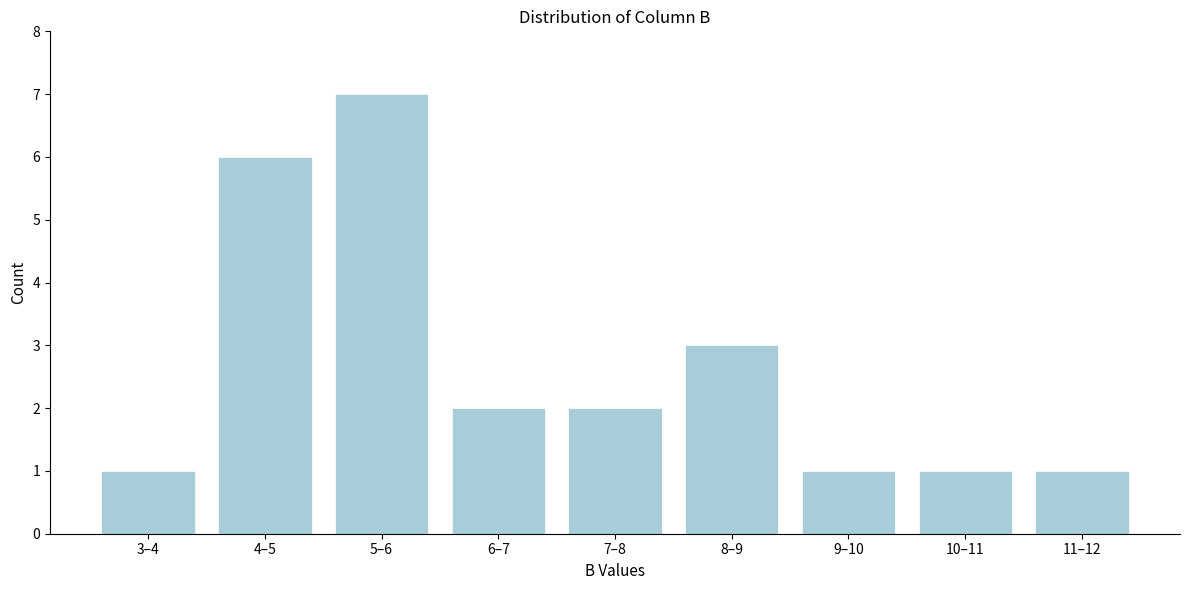

Reading left to right, transcribe all the data shown in this chart.

3–4=1	4–5=6	5–6=7	6–7=2	7–8=2	8–9=3	9–10=1	10–11=1	11–12=1